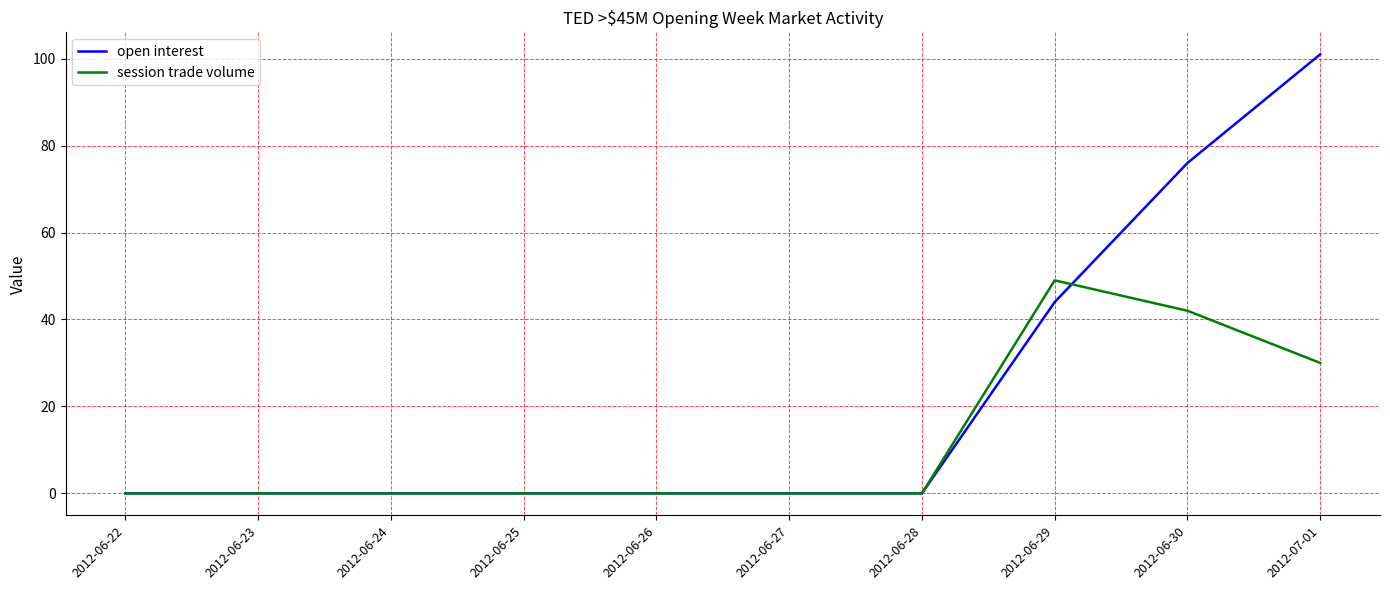

At which category is the sum across all series the highest?

2012-07-01